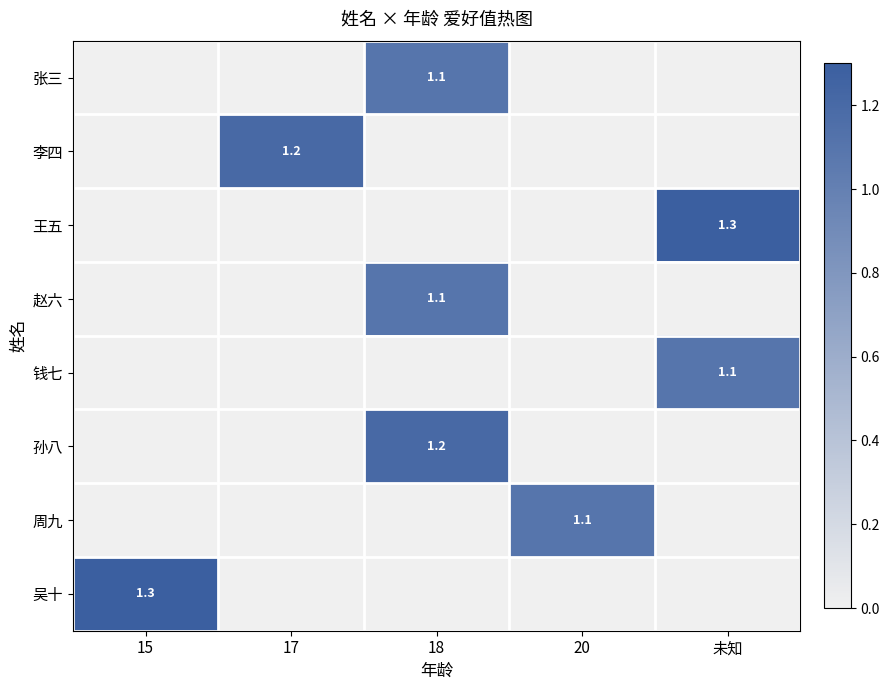

The value of 张三 at 18 is 1.1. True or false?

True